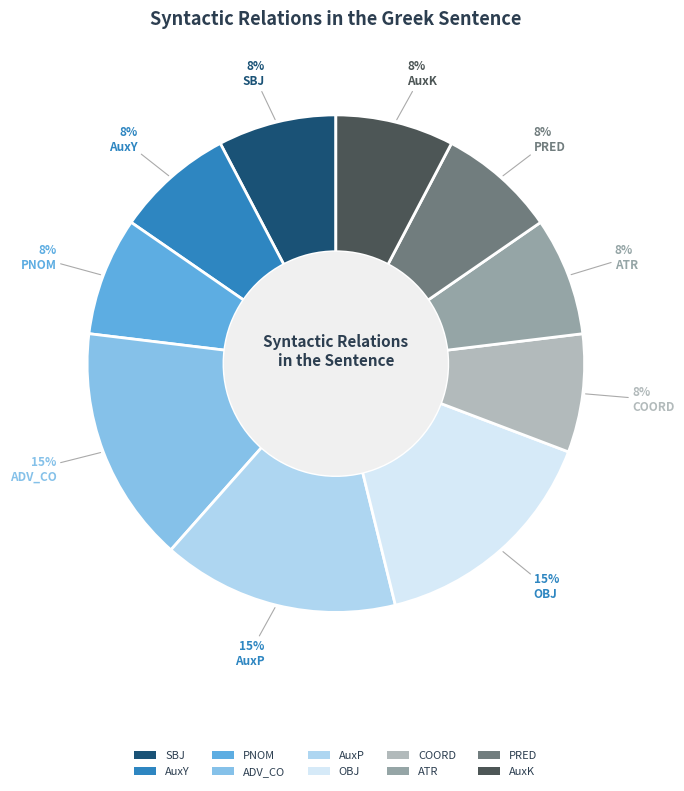

To the nearest percent, what portion does ATR represent?

8%